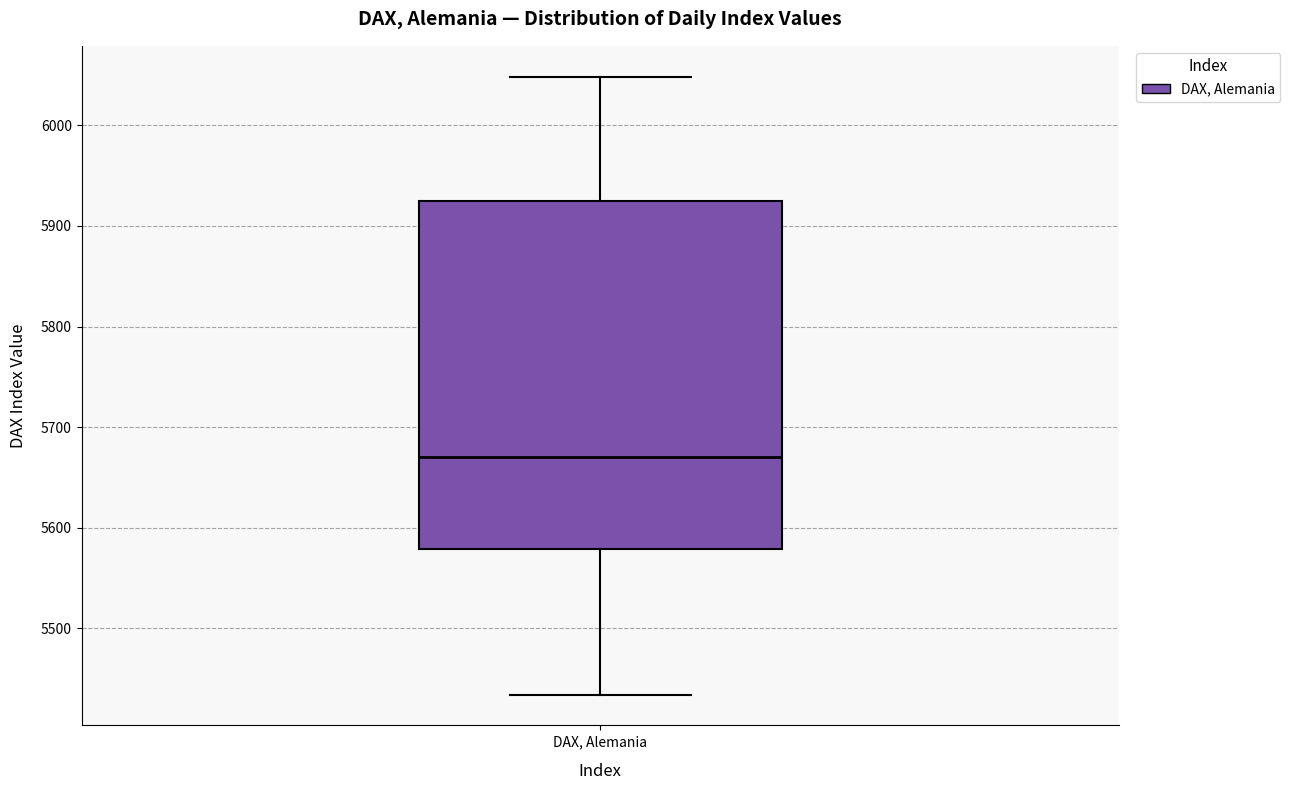

Where does the upper whisker of the box for DAX, Alemania end on the y-axis? The values are not printed on the chart, so give them approximately, as read against the axis.

6050